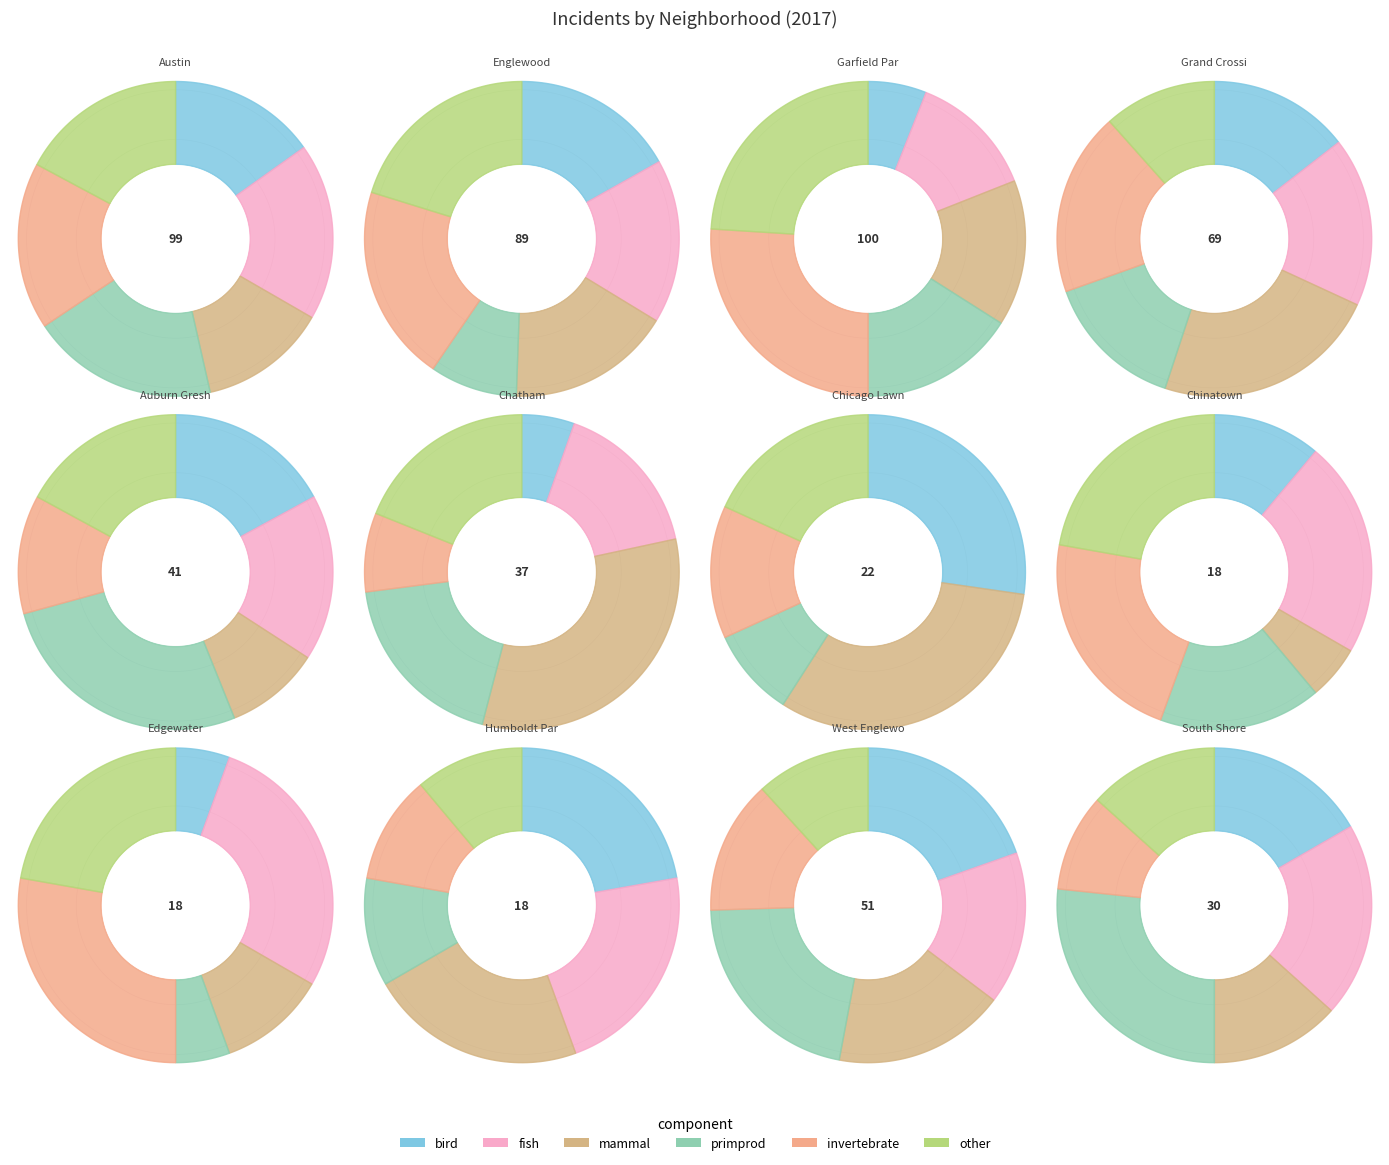

Which series has the widest spread of values?

invertebrate